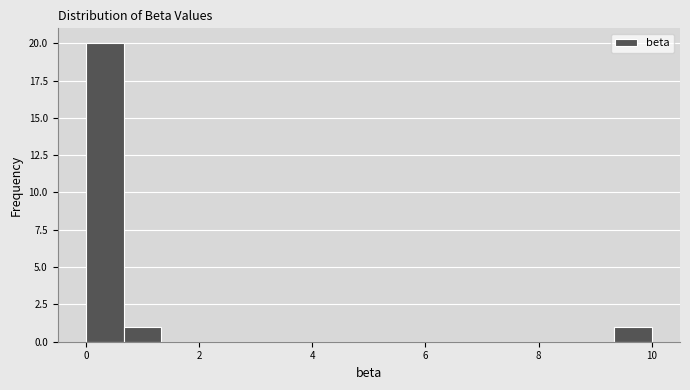

Read against the x-axis, roughly where is the centre of the tallest bar?

0.4